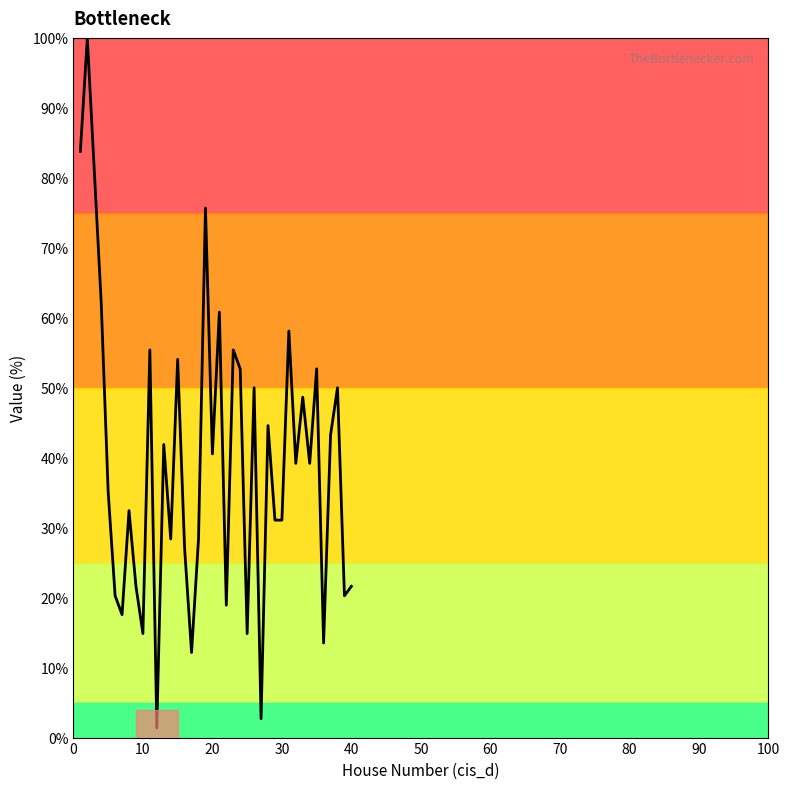

True or false: the data has more than 1 interior local peaks.

True